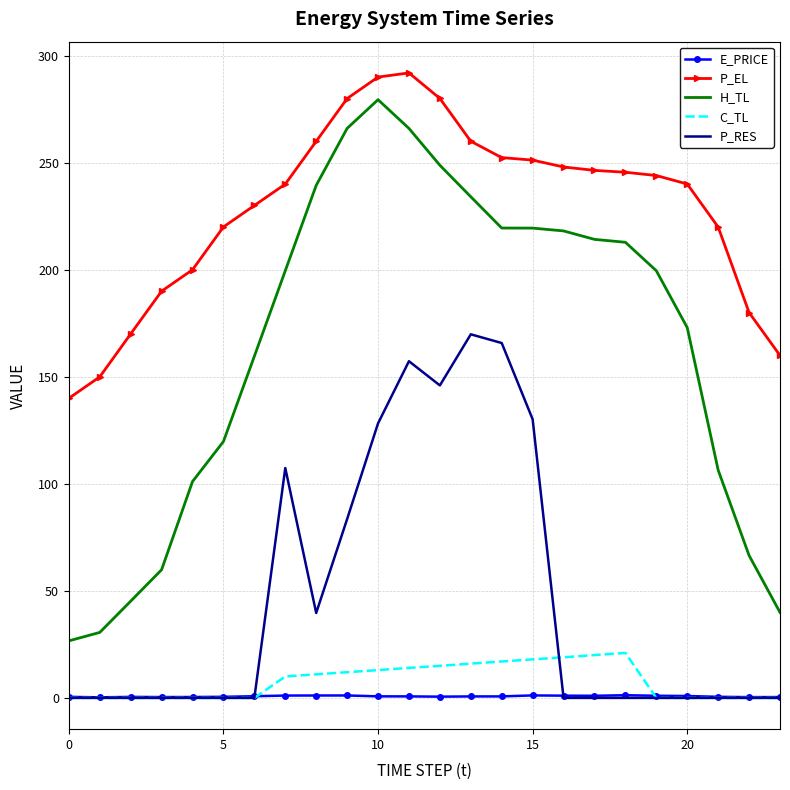

Which series has the largest range (max minus min)?

H_TL